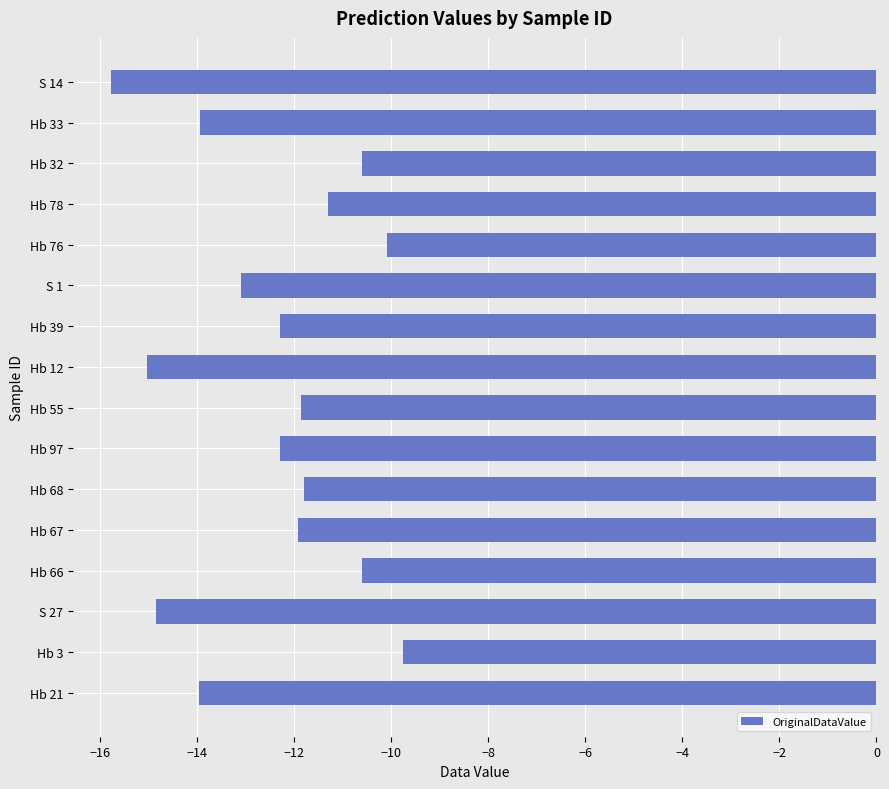

What is the sum of the values at Hb 68 and Hb 78?

-23.1